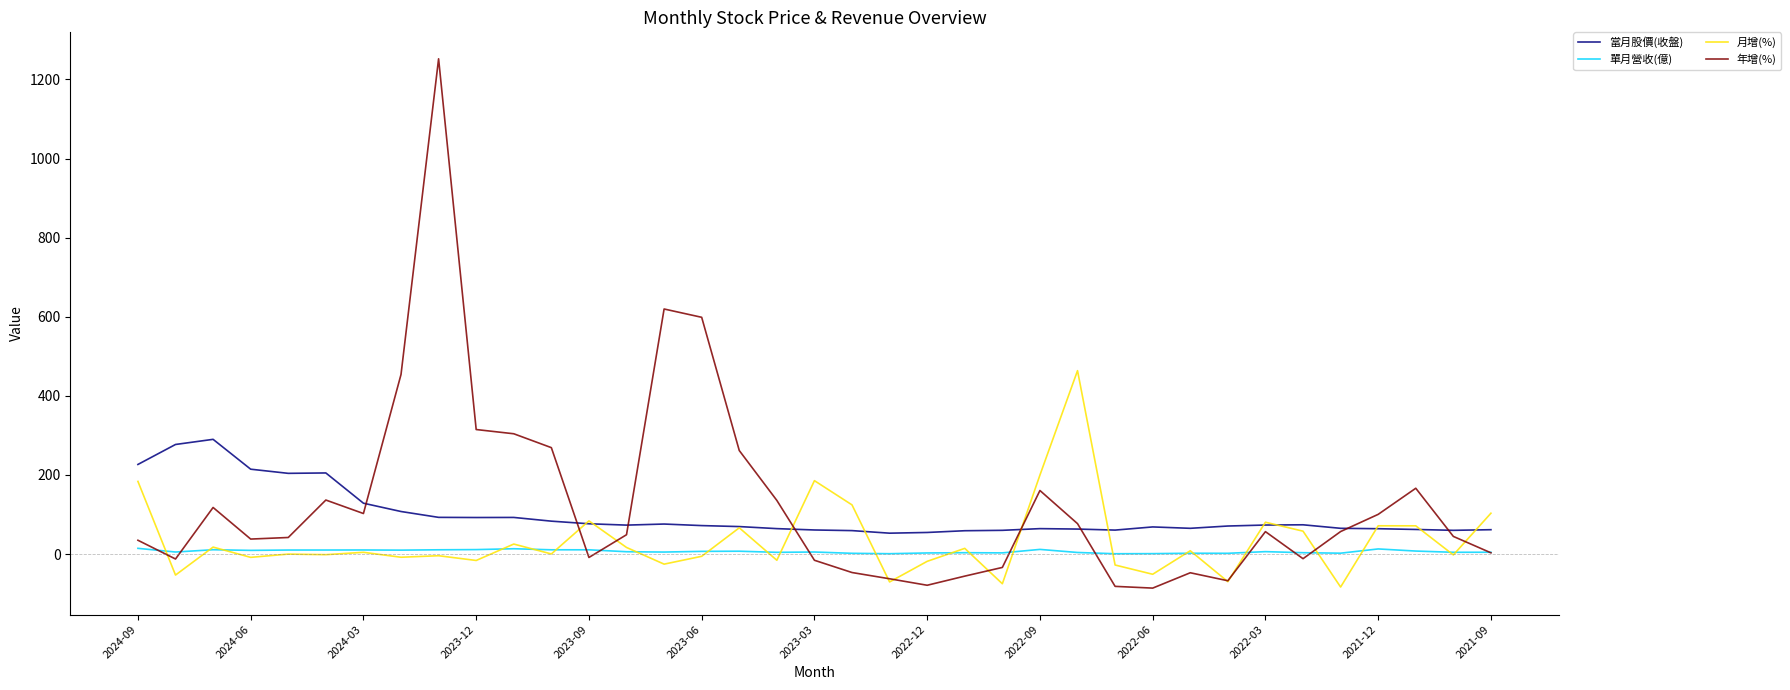

What is the maximum value for 月增(%)?

463.7